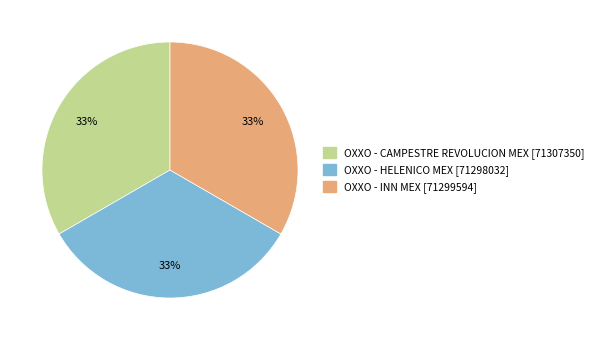

Is there any slice that represents more than half of the pie?

No